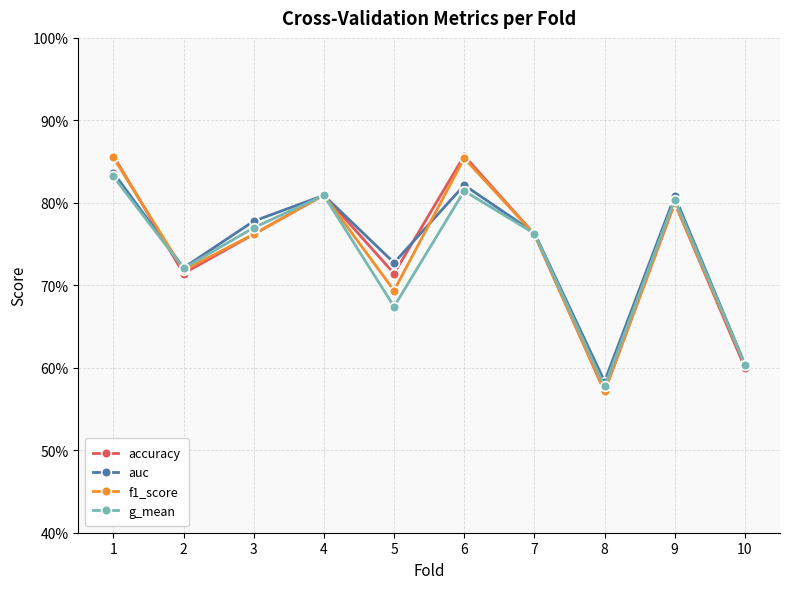

What are all the series names shown in the legend?

accuracy, auc, f1_score, g_mean